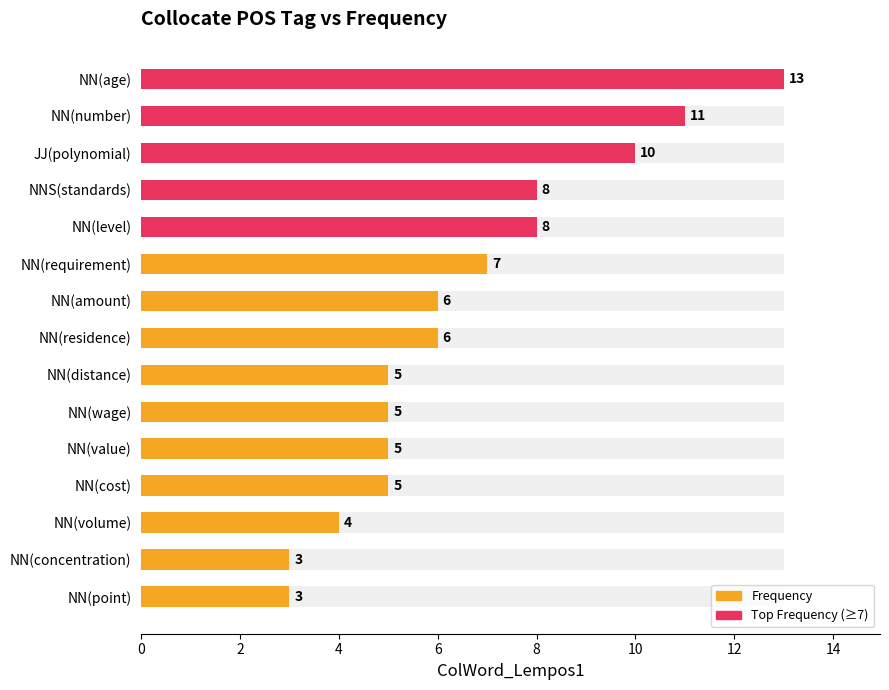

What is the sum of all values?

99